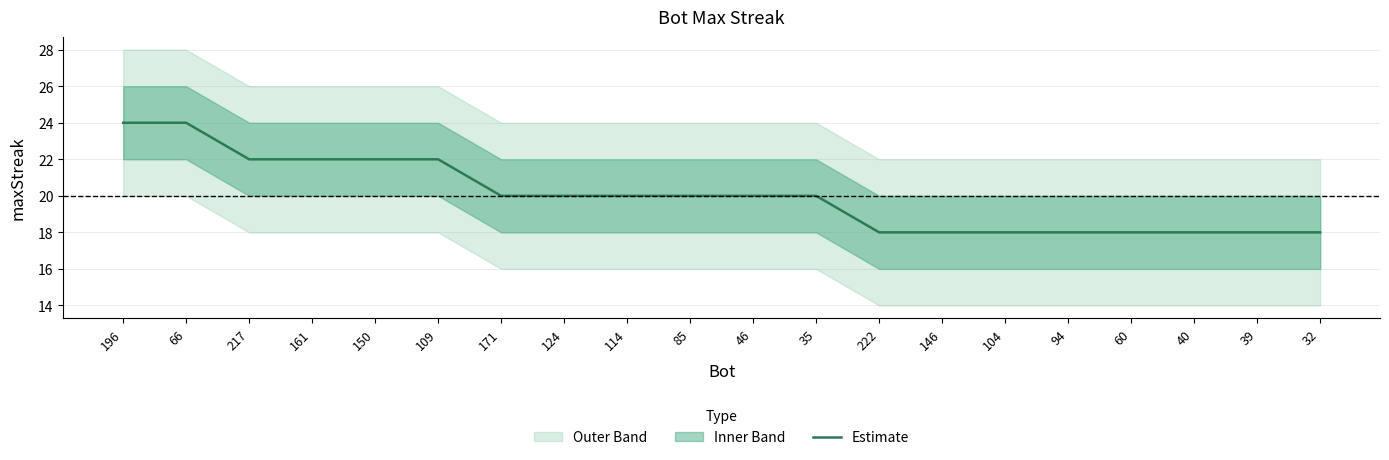

What is the change in value from 161 to 94?

-4